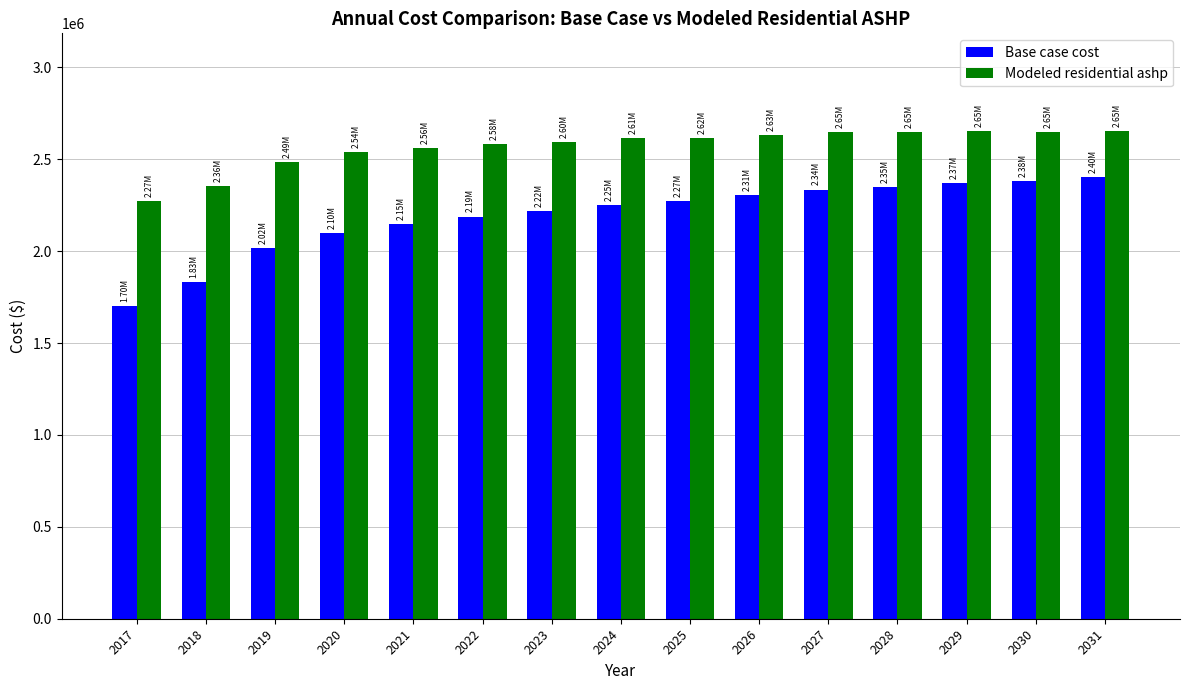

Is the value of Modeled residential ashp at 2020 greater than the value of Base case cost at 2027?

Yes